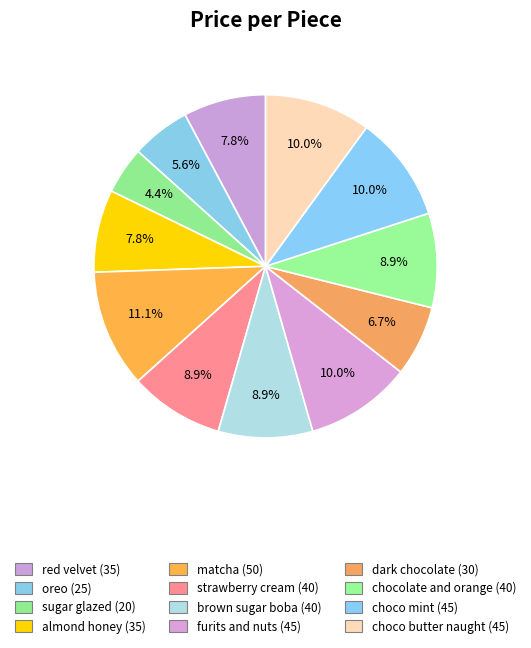

Which has a higher value, choco butter naught or sugar glazed?

choco butter naught